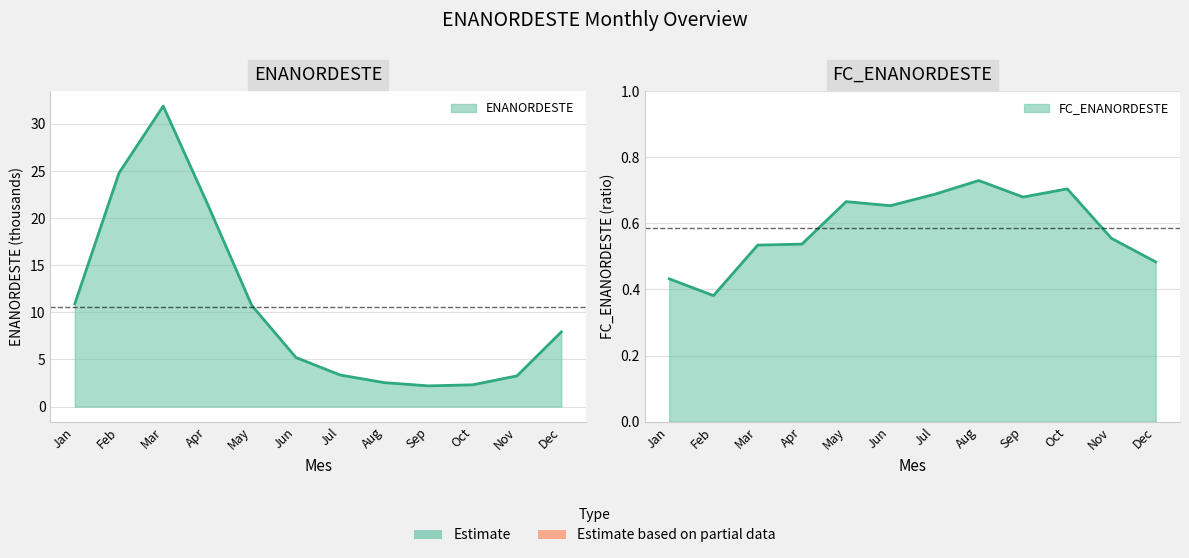

Rank the categories by ENANORDESTE value from highest to lowest.

Mar, Feb, Apr, Jan, May, Dec, Jun, Jul, Nov, Aug, Oct, Sep